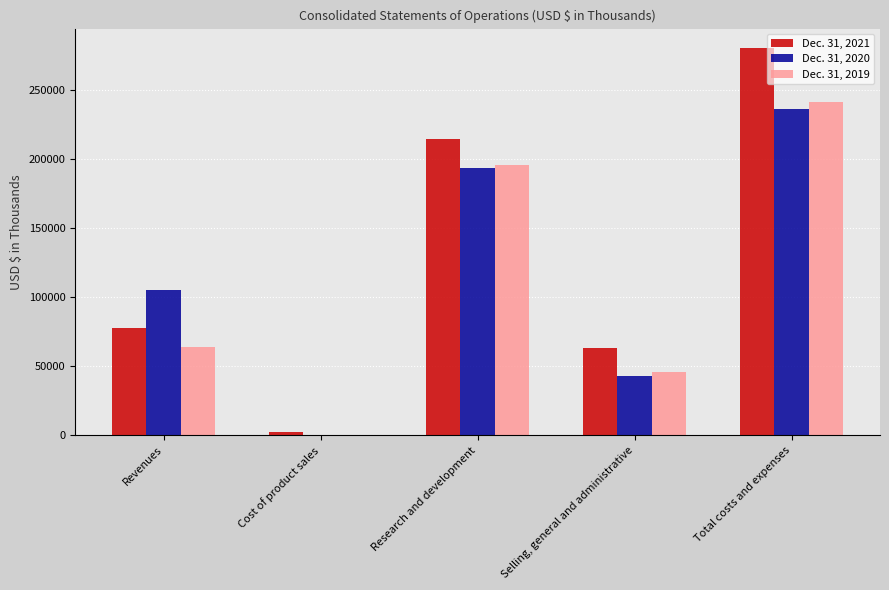

Is the value of Dec. 31, 2019 at Cost of product sales greater than the value of Dec. 31, 2021 at Total costs and expenses?

No